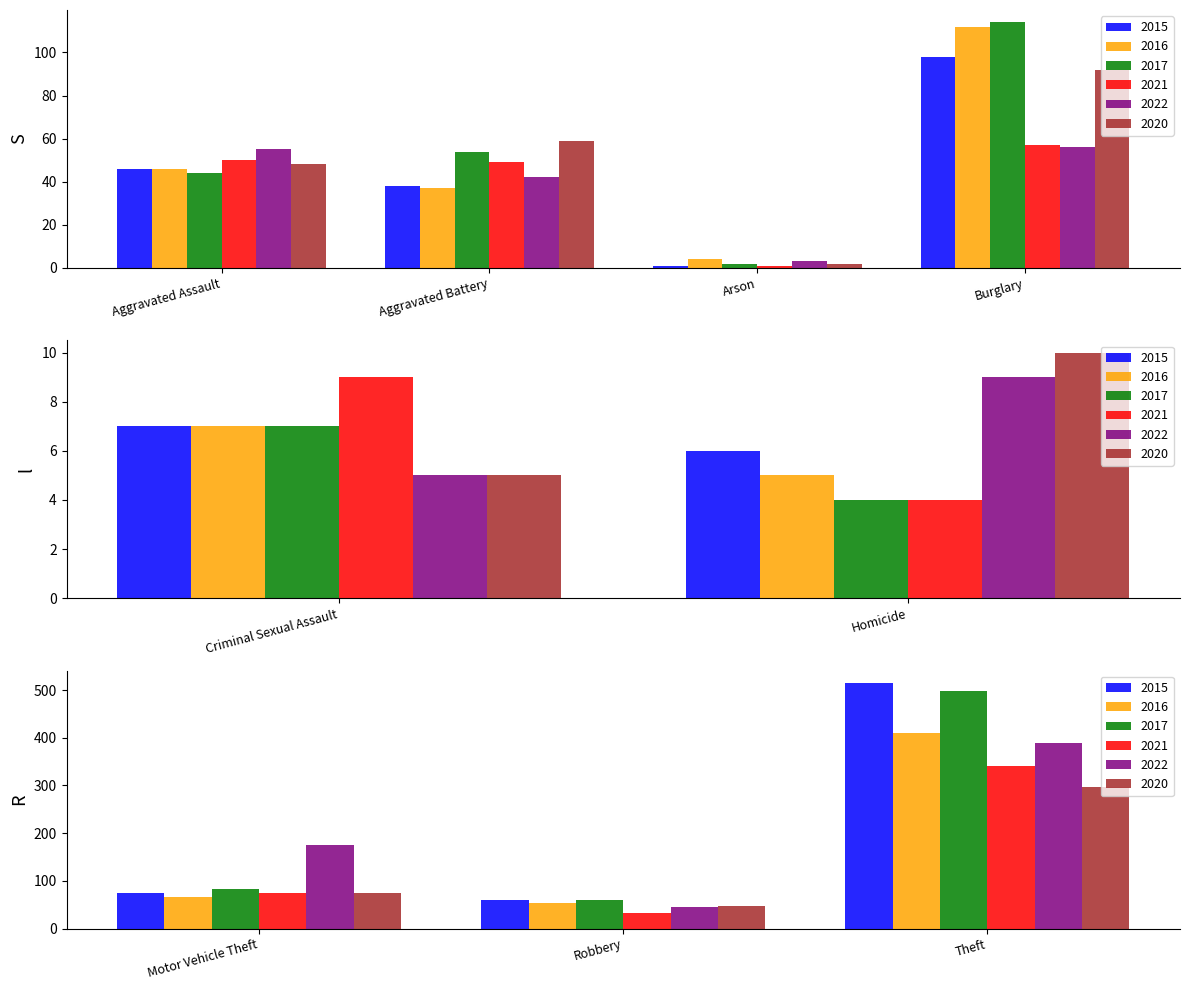

The value of 2015 at Motor Vehicle Theft is 75. True or false?

True